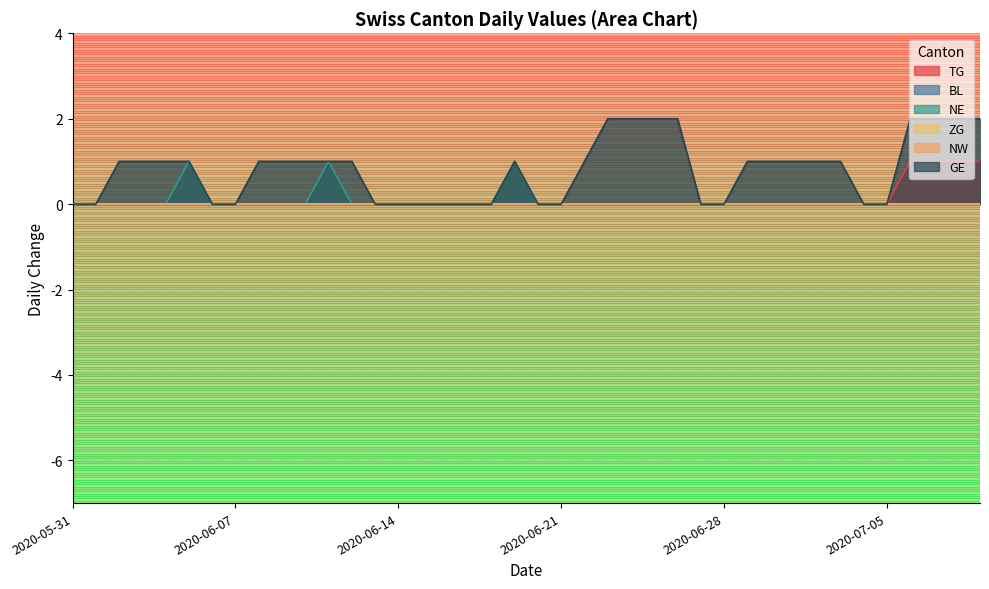

Where is TG nearest to the value 0?

2020-05-31